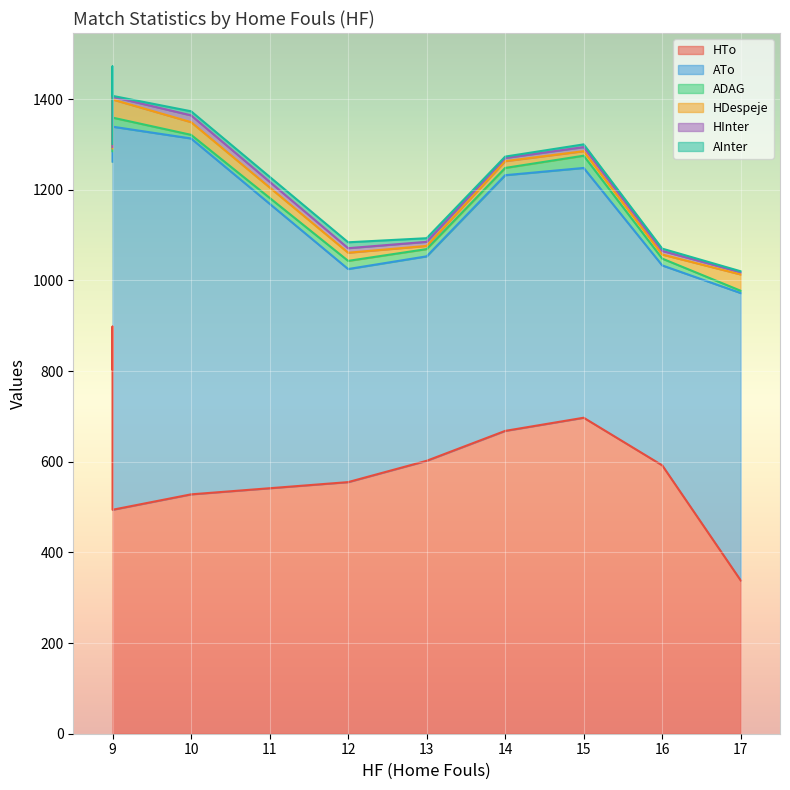

At 10, list the series in order from largest to smallest.

ATo, HTo, HDespeje, HInter, AInter, ADAG